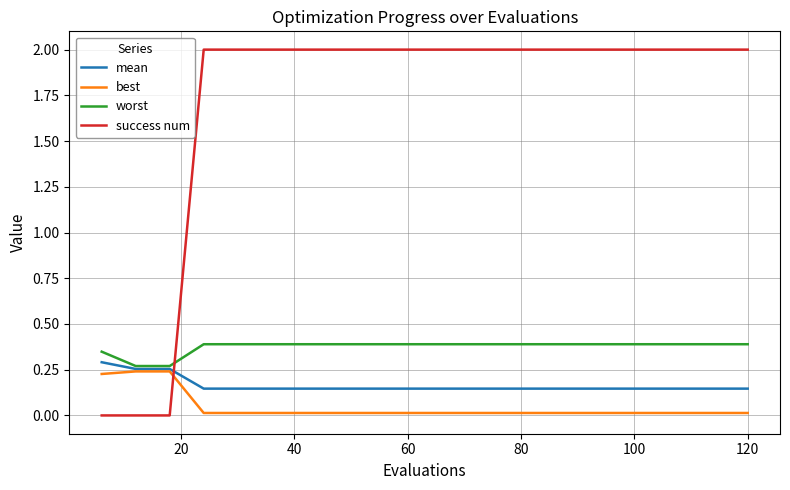

What is the difference between the maximum and minimum values in the success num series?

2.0